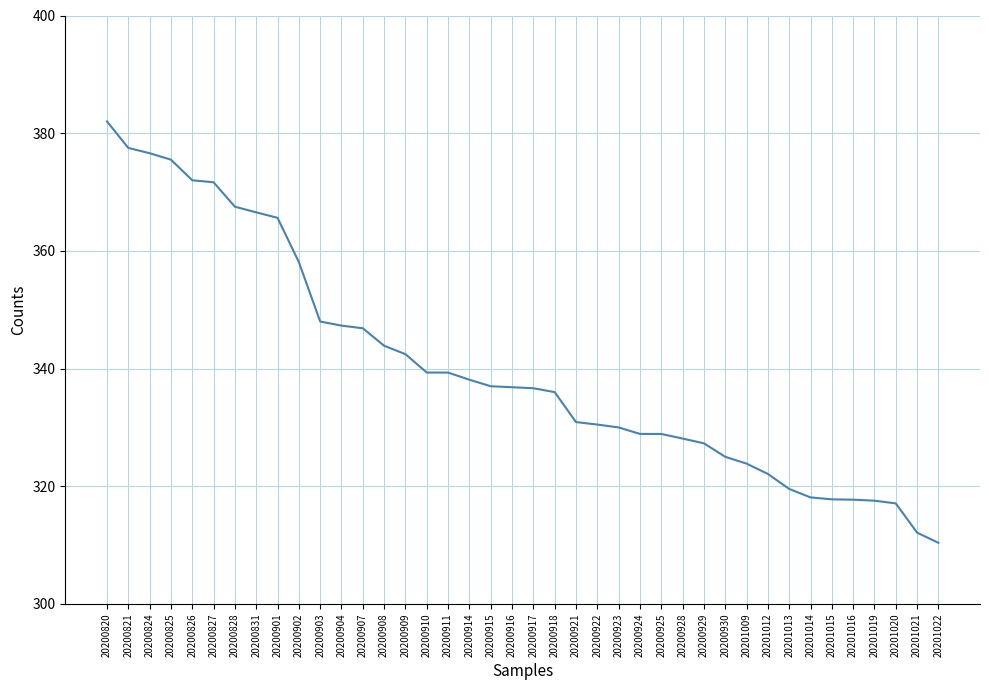

True or false: the data shows 81.1 at 20200821.

False